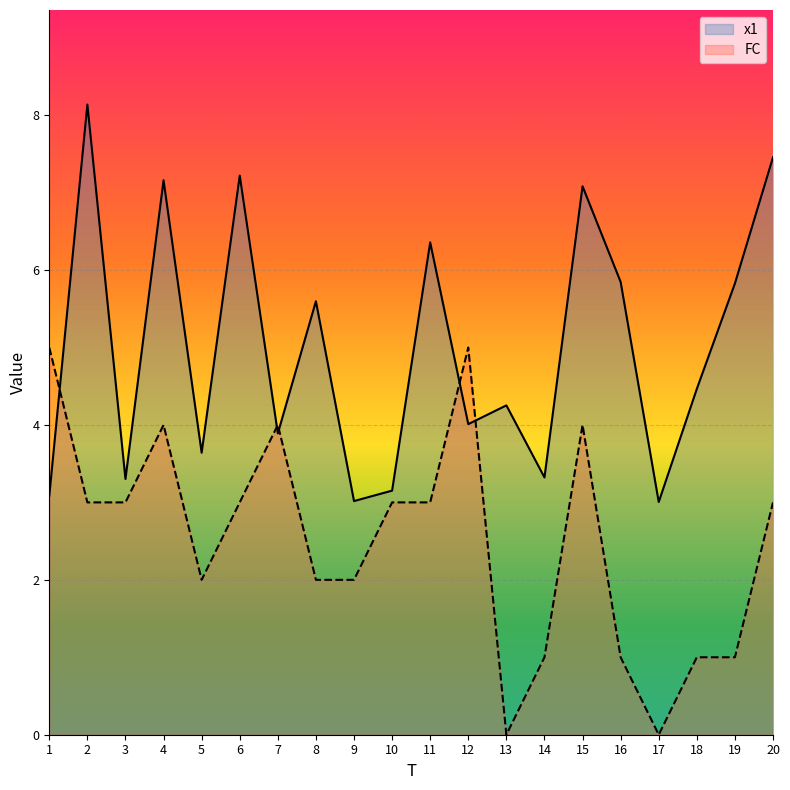

What is the difference between the second highest and minimum values in the x1 series?

4.5